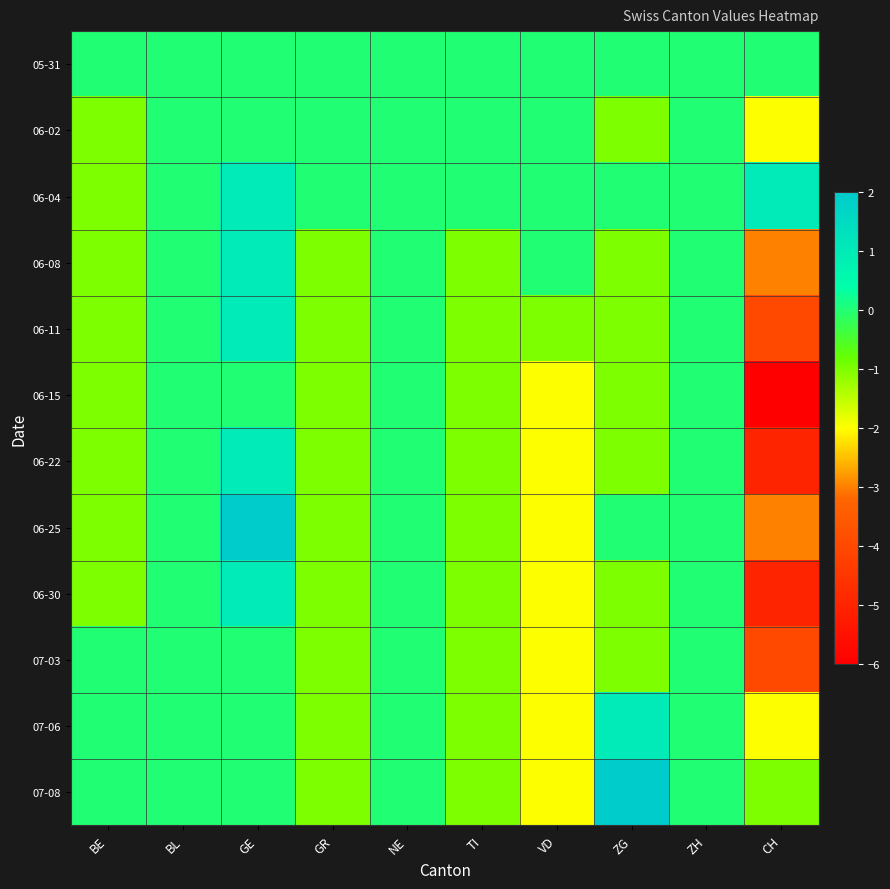

Which series changed the most between BL and VD?

06-15